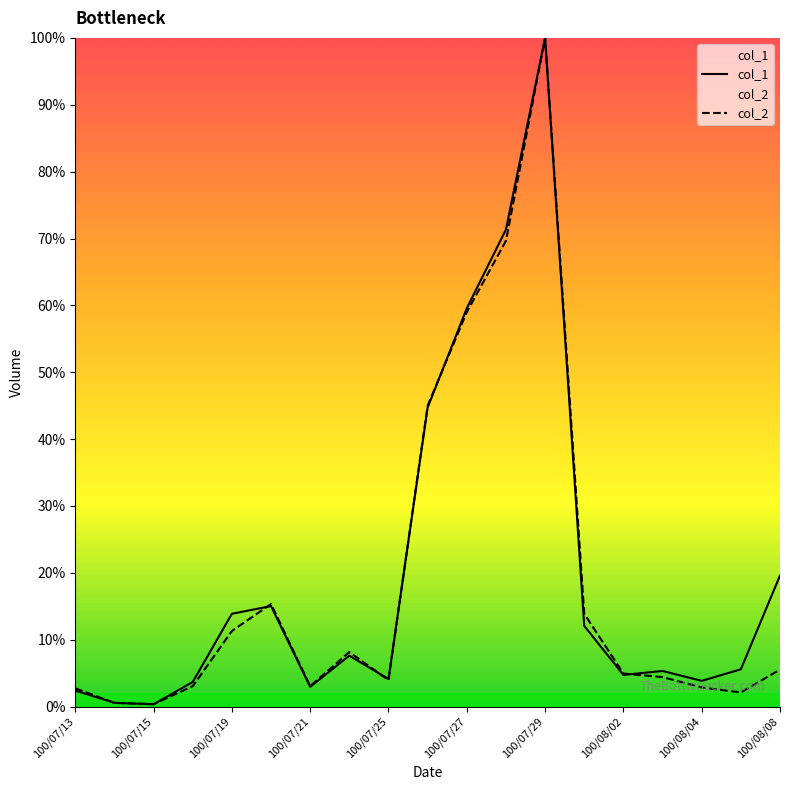

How many values in the col_1 series exceed 5?

11